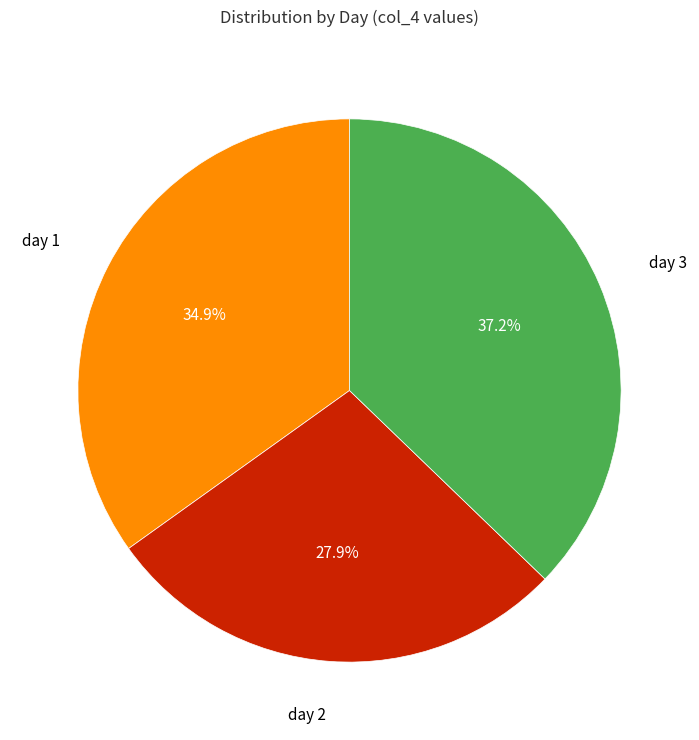

Is there any slice that represents more than half of the pie?

No